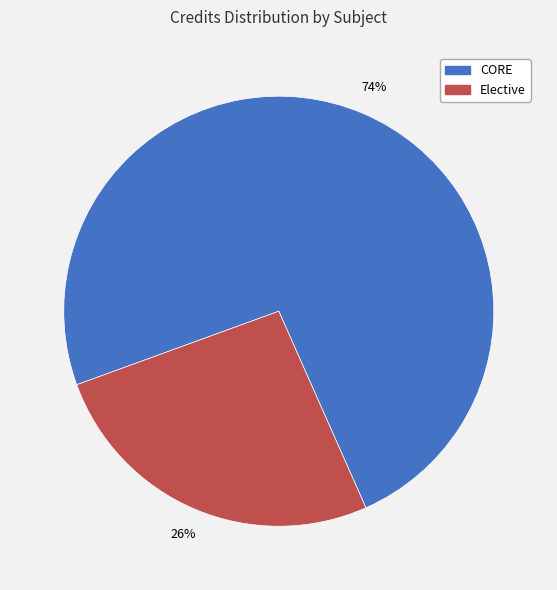

To the nearest percent, what is the difference between the largest and smallest slice percentages?

48%